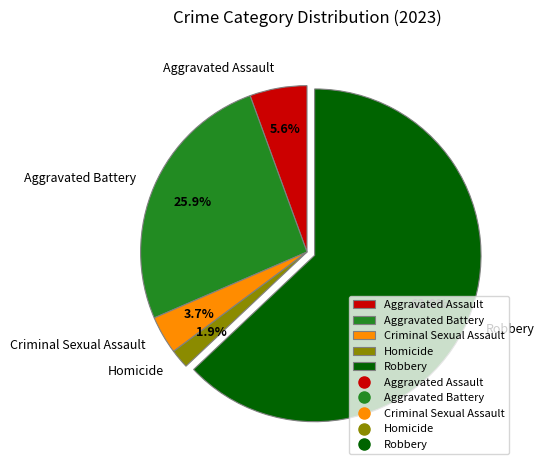

The Aggravated Battery slice represents 26% of the pie. True or false?

True